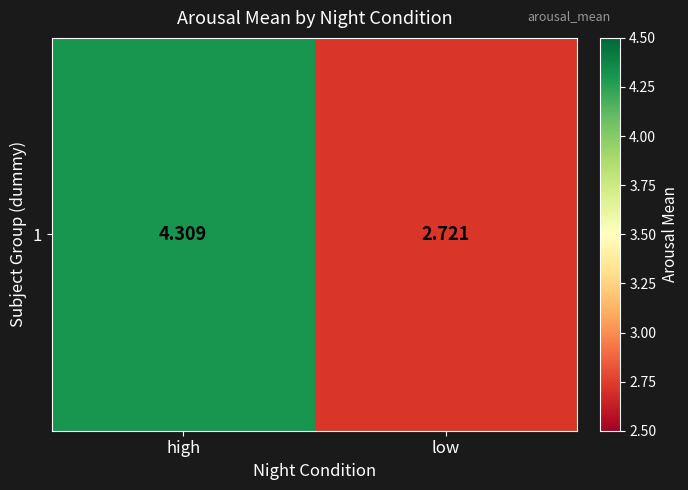

Reading left to right, what are all the values shown in this chart?

high=4.3	low=2.7